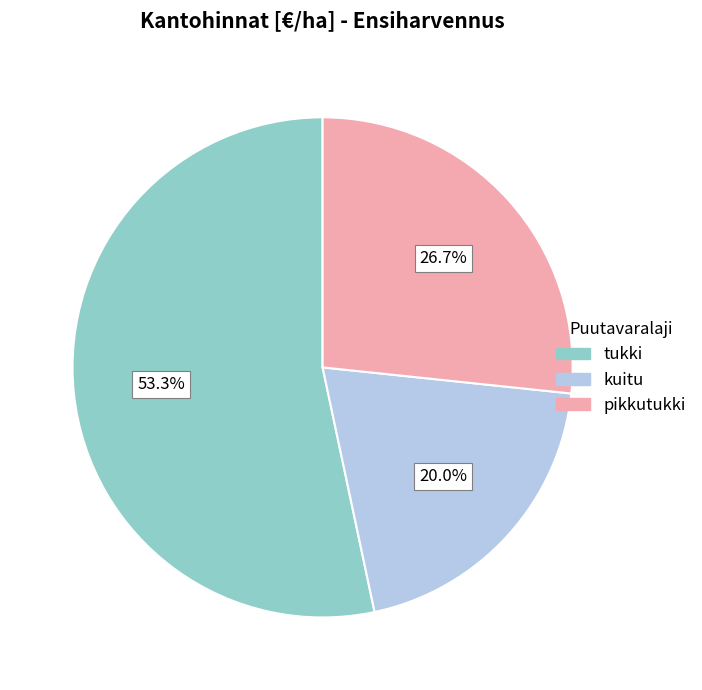

Is there any slice that represents more than half of the pie?

Yes